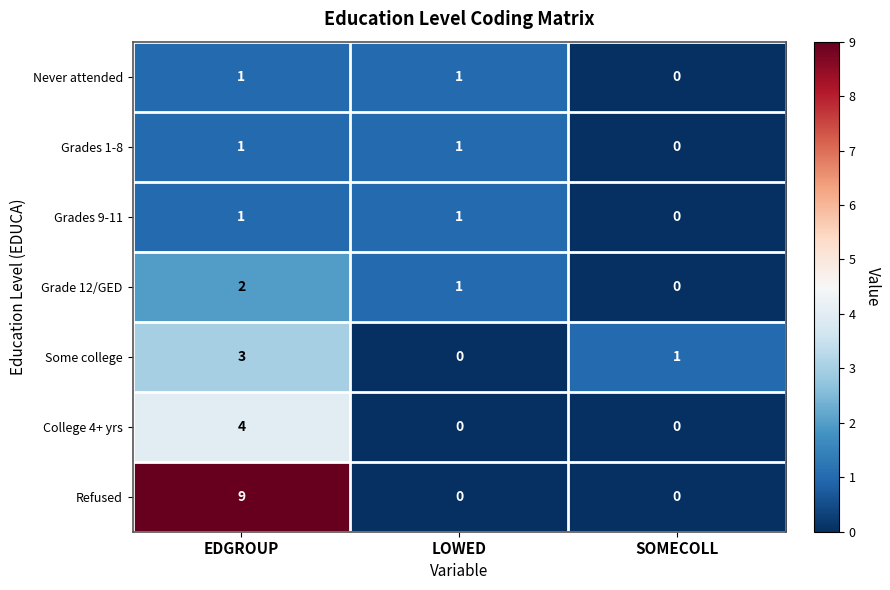

The value of Grade 12/GED at SOMECOLL is -1. True or false?

False